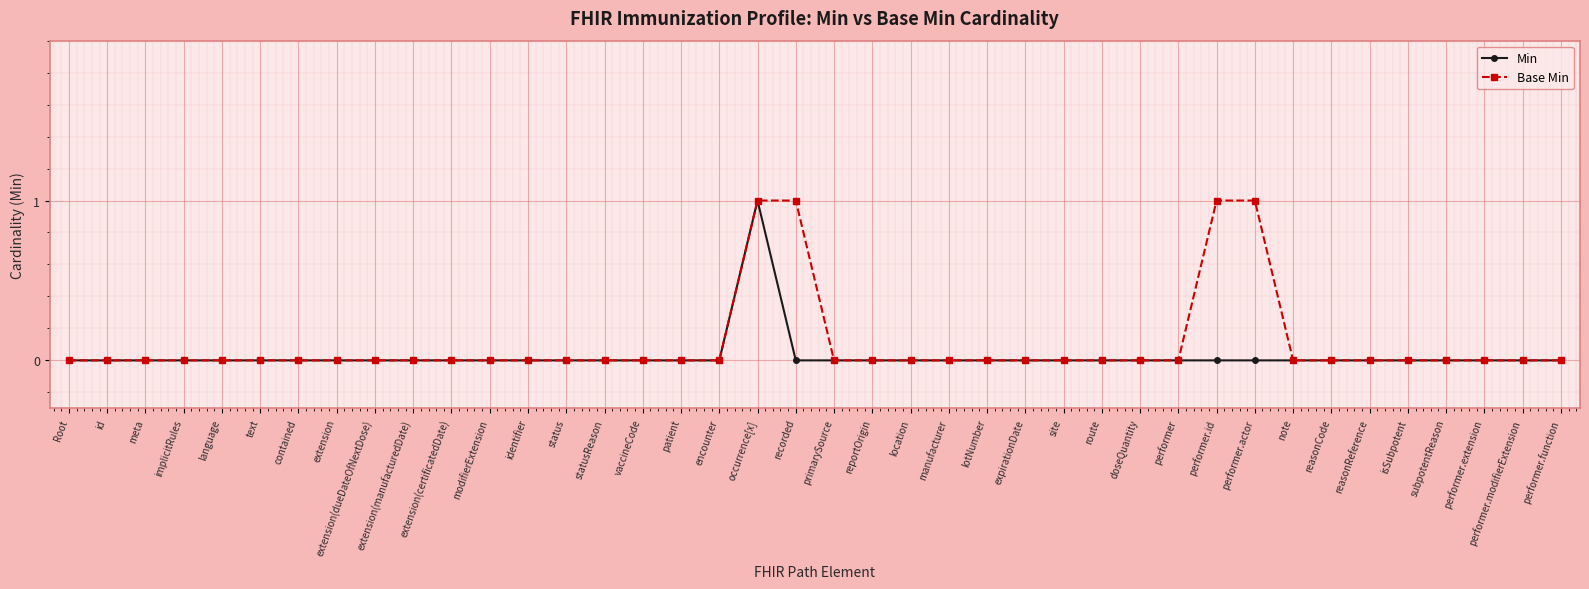

Reading left to right, list all the values displayed in this chart.

Min: 0	0	0	0	0	0	0	0	0	0	0	0	0	0	0	0	0	0	1	0	0	0	0	0	0	0	0	0	0	0	0	0	0	0	0	0	0	0	0	0
Base Min: 0	0	0	0	0	0	0	0	0	0	0	0	0	0	0	0	0	0	1	1	0	0	0	0	0	0	0	0	0	0	1	1	0	0	0	0	0	0	0	0